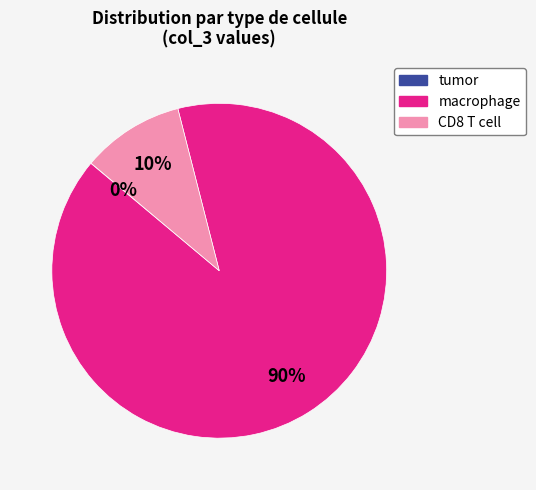

To the nearest percent, what is the average slice percentage?

33%